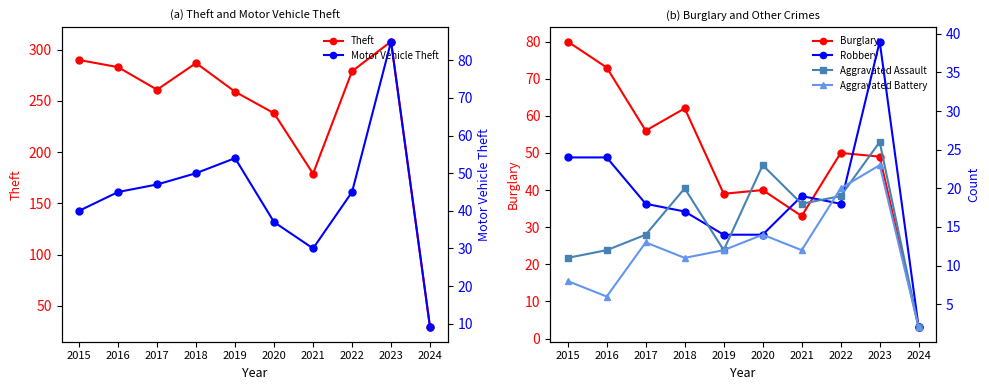

List the labels in order of Robbery value, smallest first.

2024, 2019, 2020, 2018, 2017, 2022, 2021, 2015, 2016, 2023